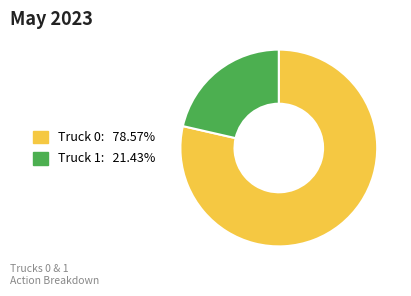

Is the sum of Truck 0 and Truck 1 greater than half?

Yes